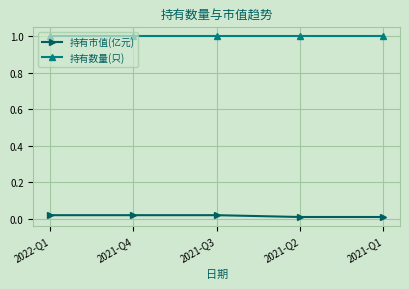

List the series in order of their overall mean, highest first.

持有数量(只), 持有市值(亿元)